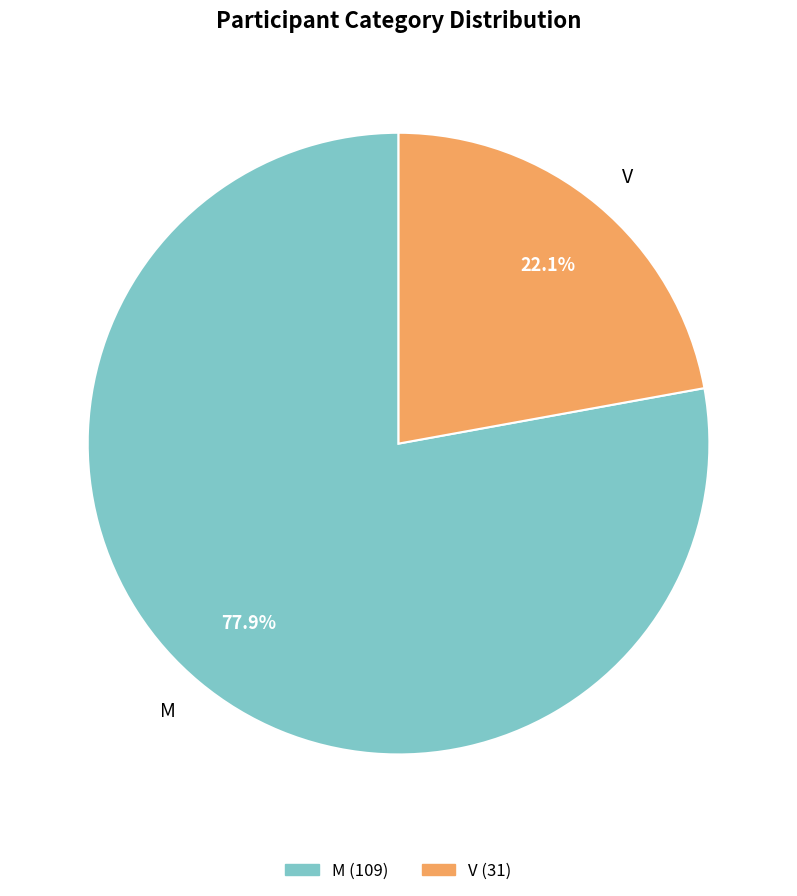

Does any single category account for the majority?

Yes